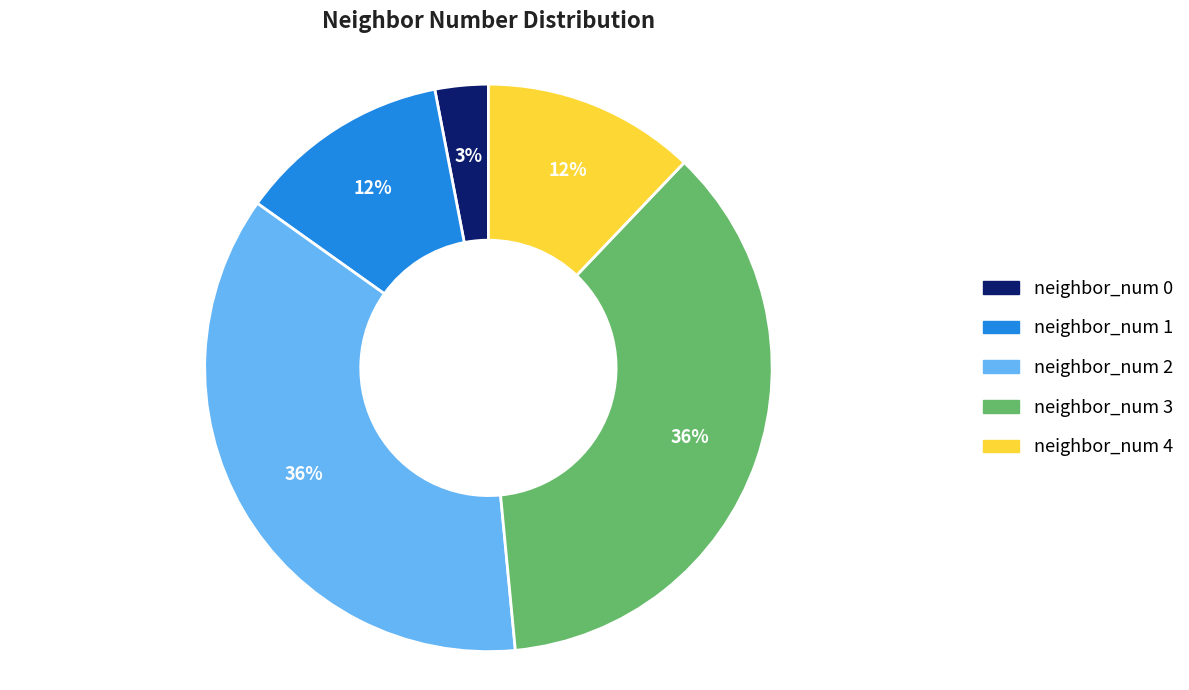

Which category has the smallest portion of the pie?

neighbor_num 0